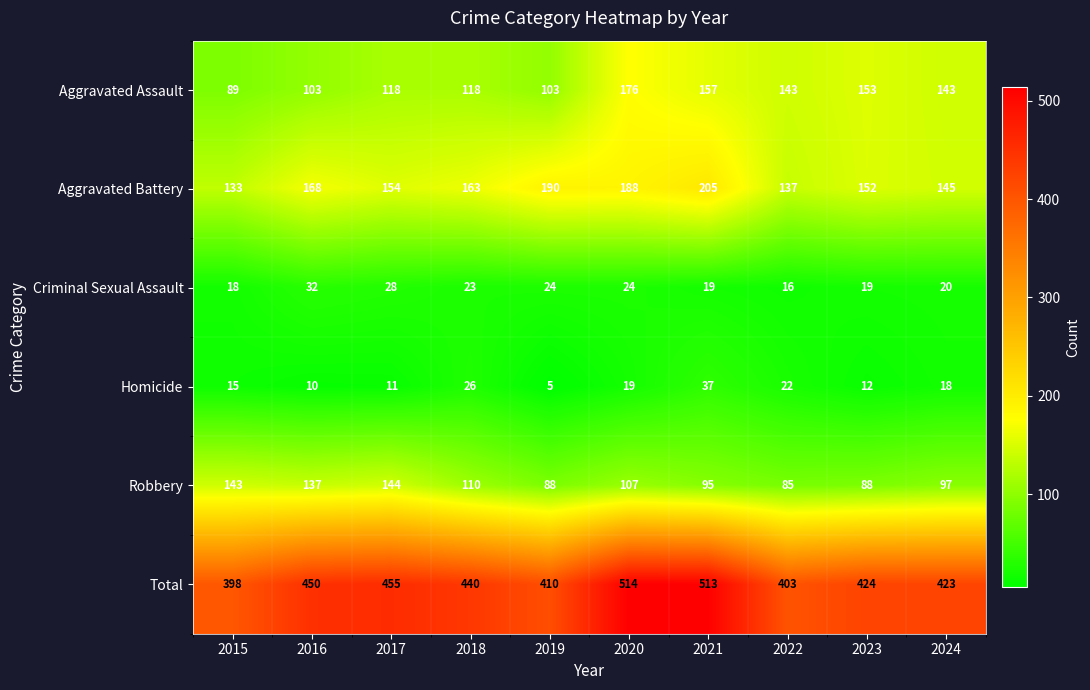

The Aggravated Battery series shows 190 at 2019. True or false?

True